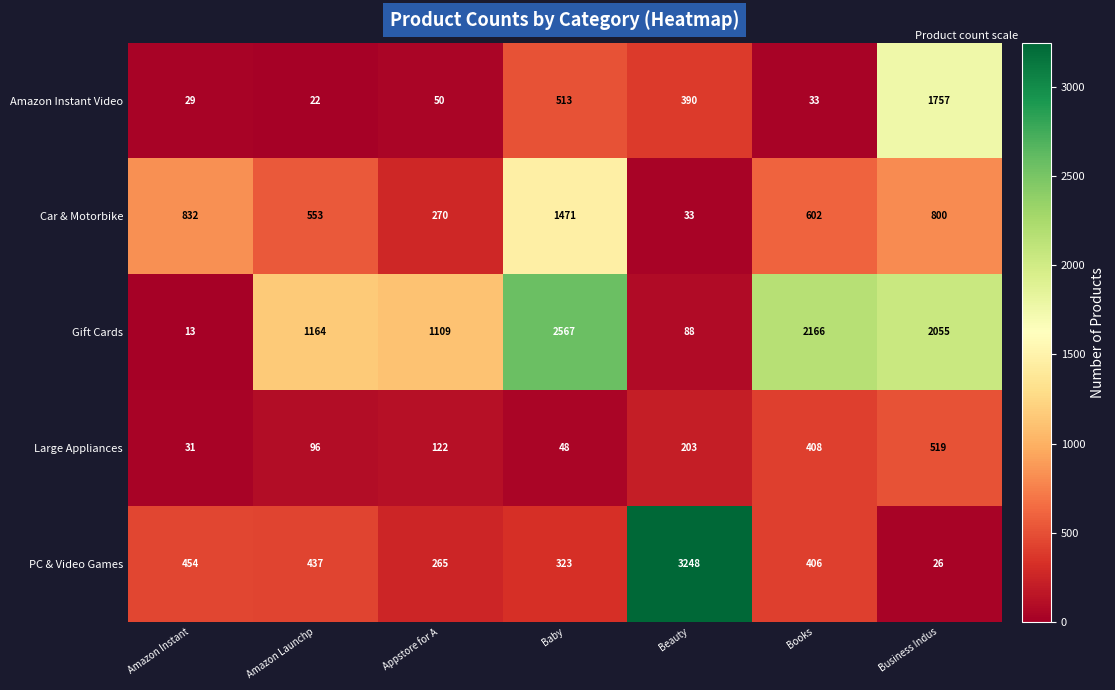

What is the difference between the maximum and minimum values in the Car & Motorbike series?

1438